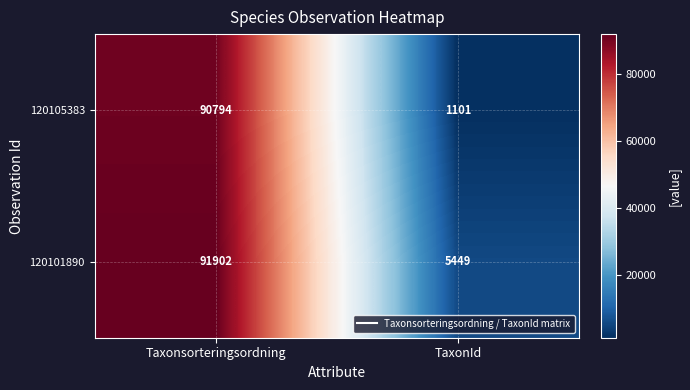

Reading left to right, list all the values displayed in this chart.

120105383: Taxonsorteringsordning=90794	TaxonId=1101
120101890: Taxonsorteringsordning=91902	TaxonId=5449